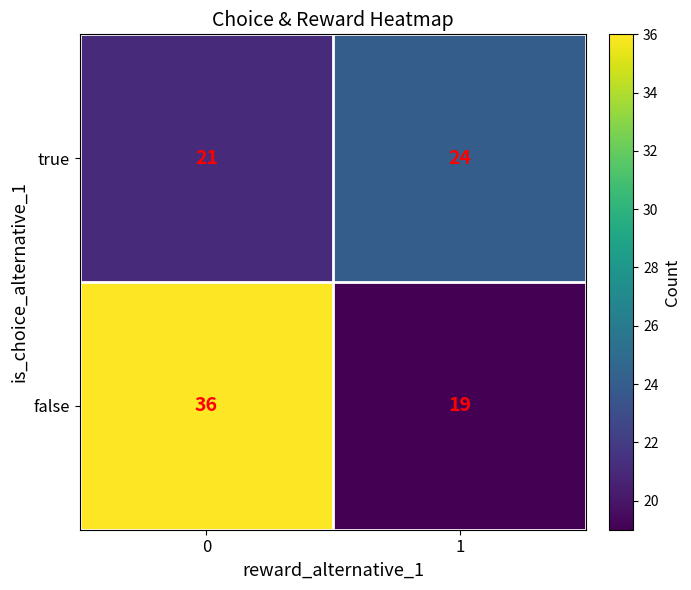

Reading right to left, extract all data points from this chart.

true: 1=24	0=21
false: 1=19	0=36